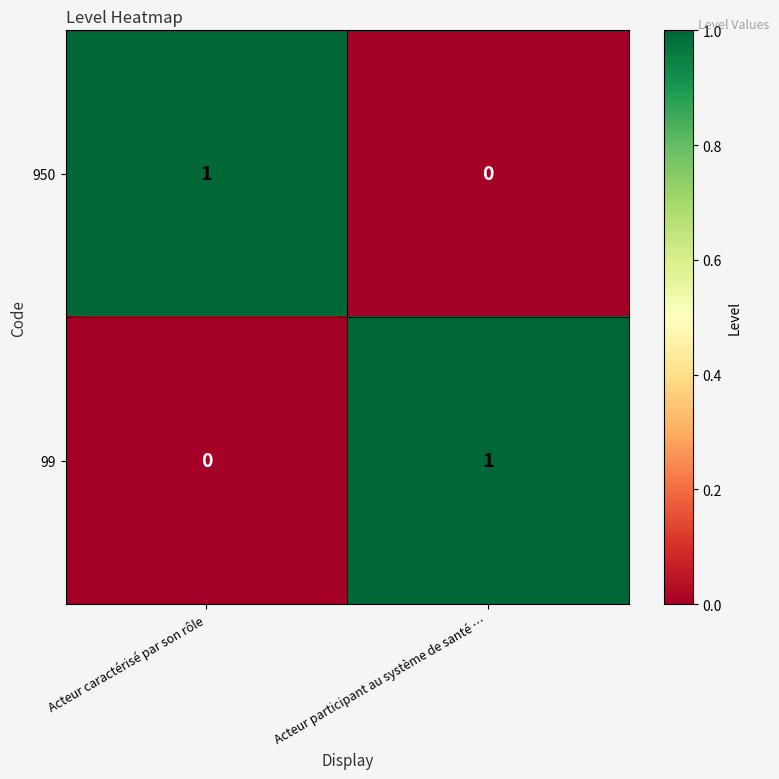

Rank the series at Acteur caractérisé par son rôle from lowest to highest value.

99, 950